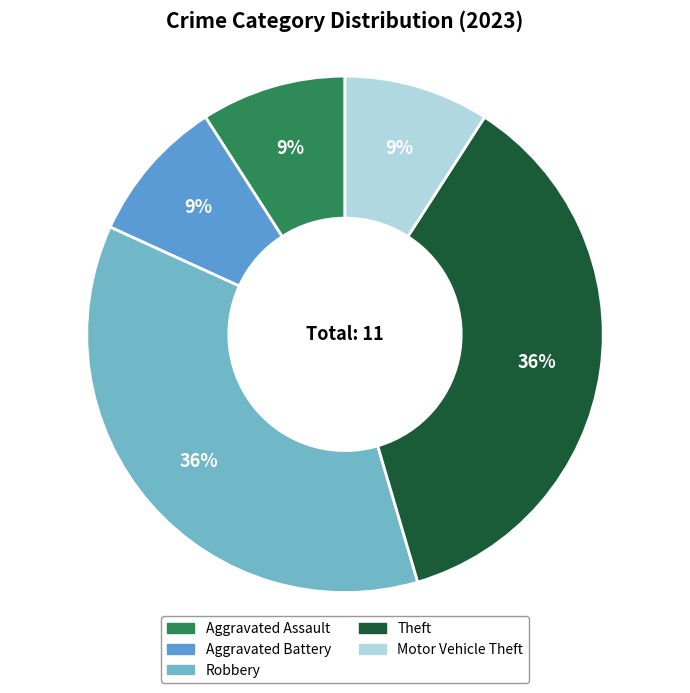

Is it true that Robbery is 44% of the pie?

False